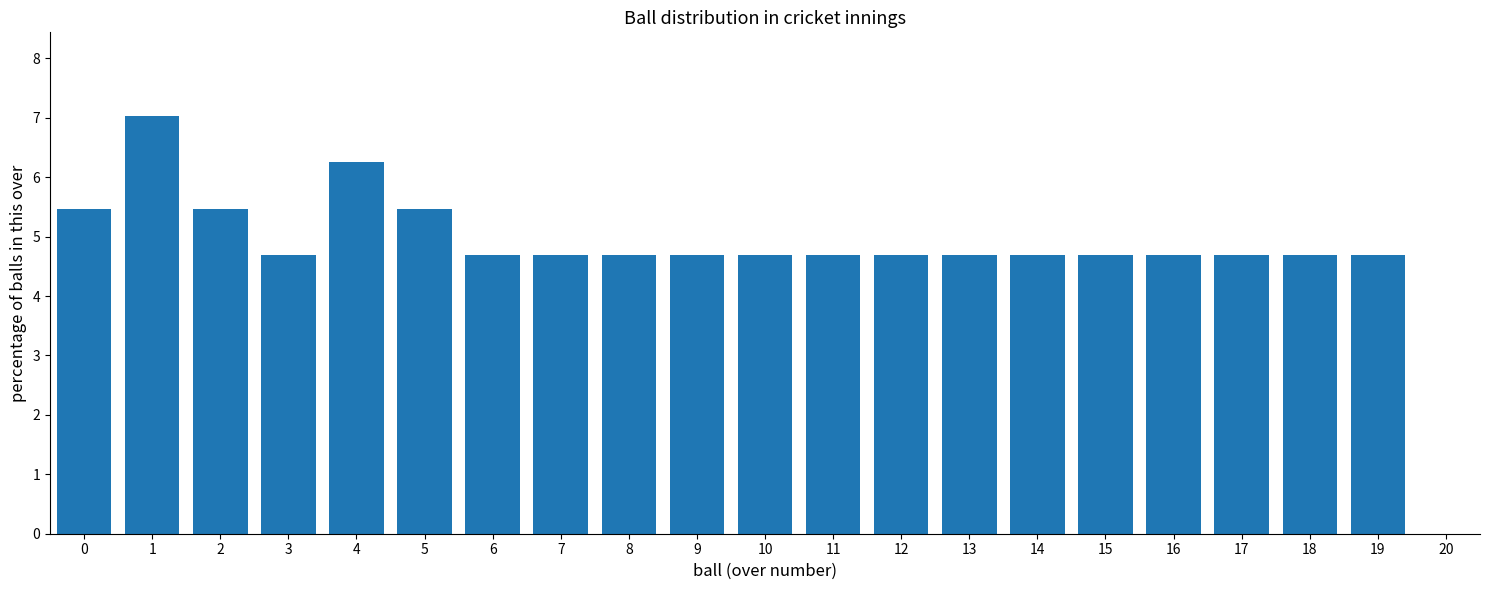

Is it true that the value at 7 is 4.7?

True